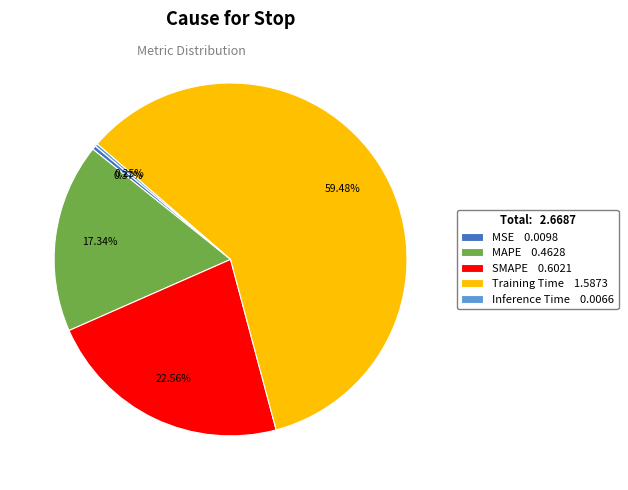

Combined, do SMAPE 0.6021 and MAPE 0.4628 account for over 50%?

No